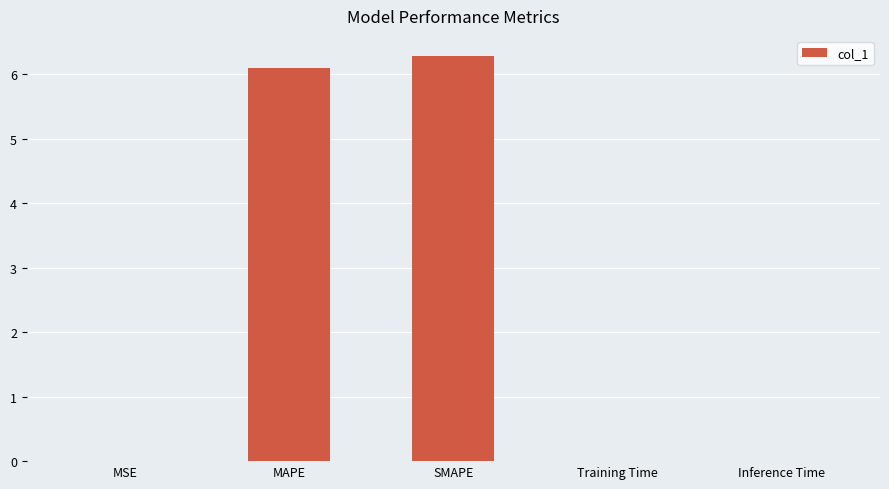

What is the sum of all values?

12.4